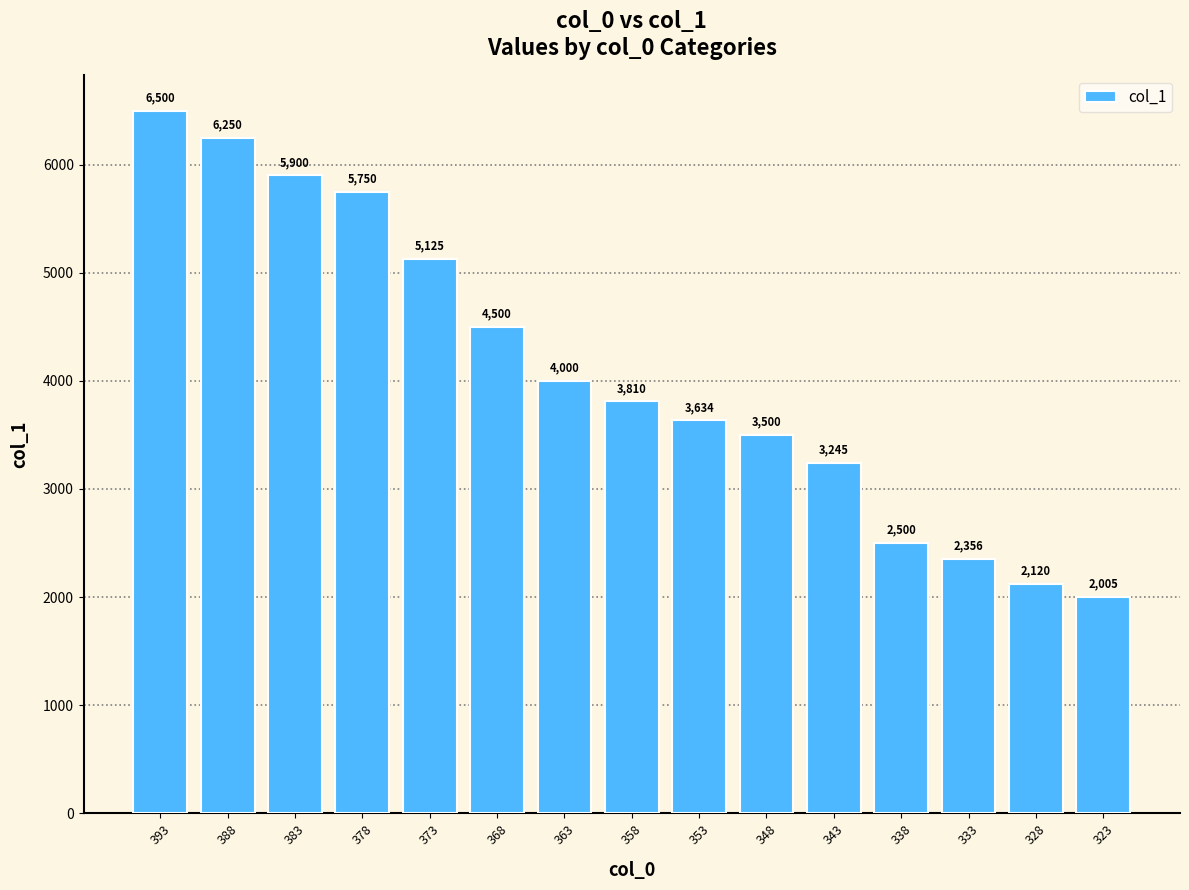

What is the difference between the maximum and minimum values?

4495